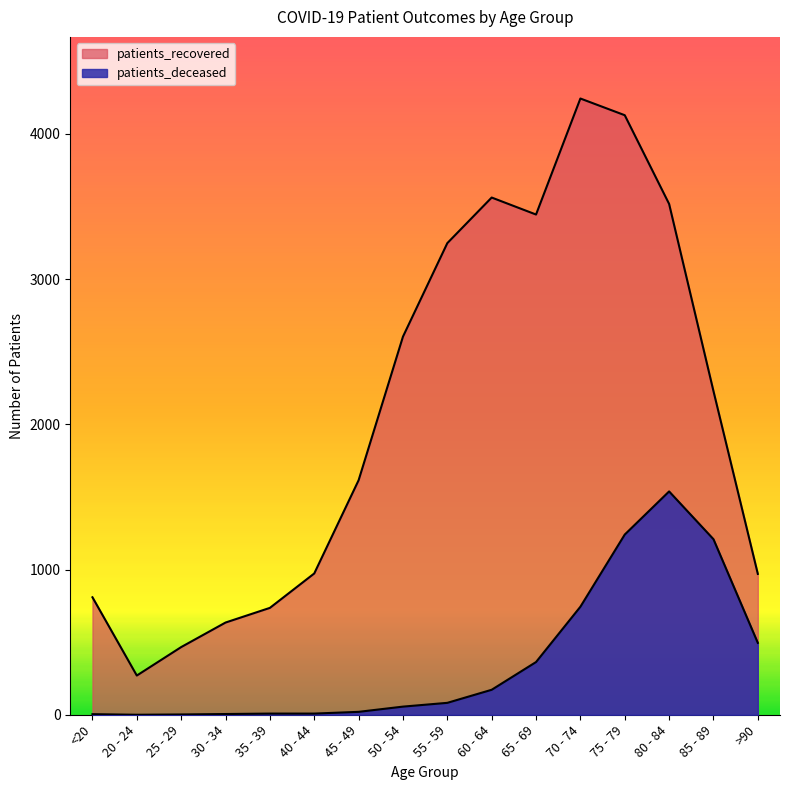

What is the label of the 2nd point from the right?

85 - 89